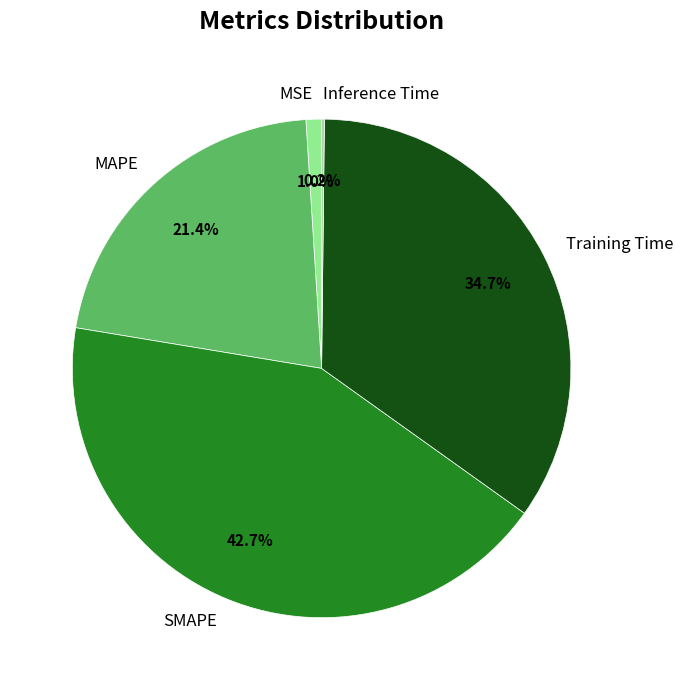

What is the ratio of the value at MAPE to the value at SMAPE?

0.5